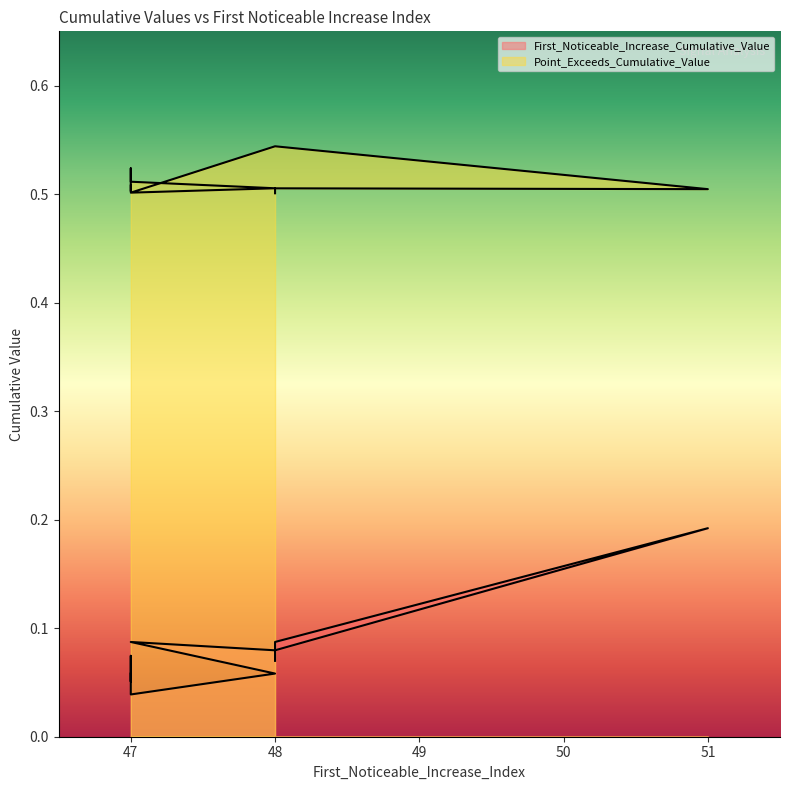

What are all the series names shown in the legend?

First_Noticeable_Increase_Cumulative_Value, Point_Exceeds_Cumulative_Value